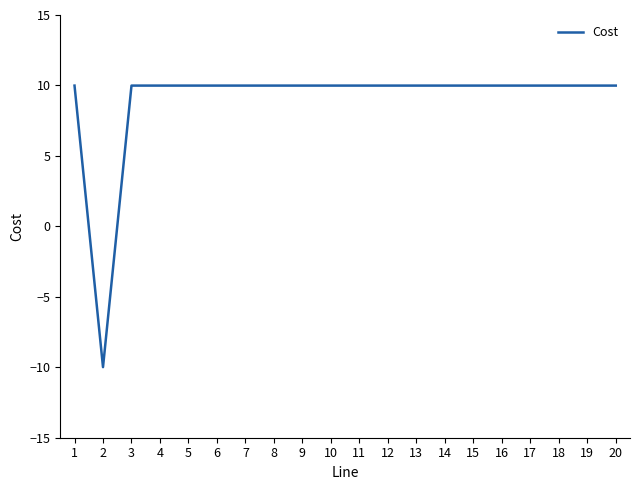

Approximately how many times larger is the value at 15 compared to 9?

1.0